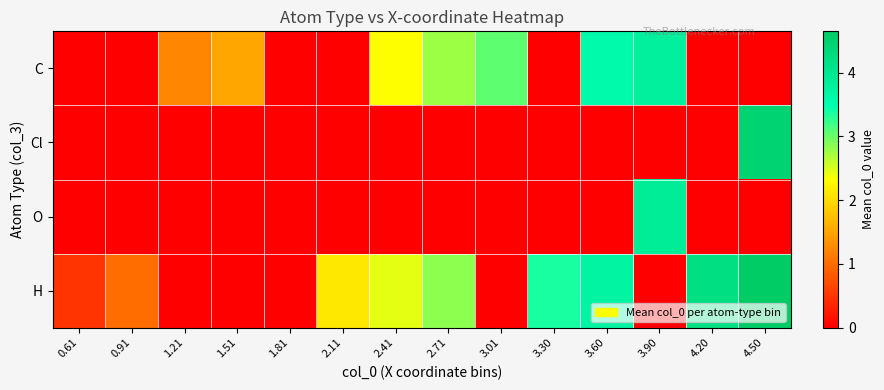

What is the total value across all series at 0.91?

1.0